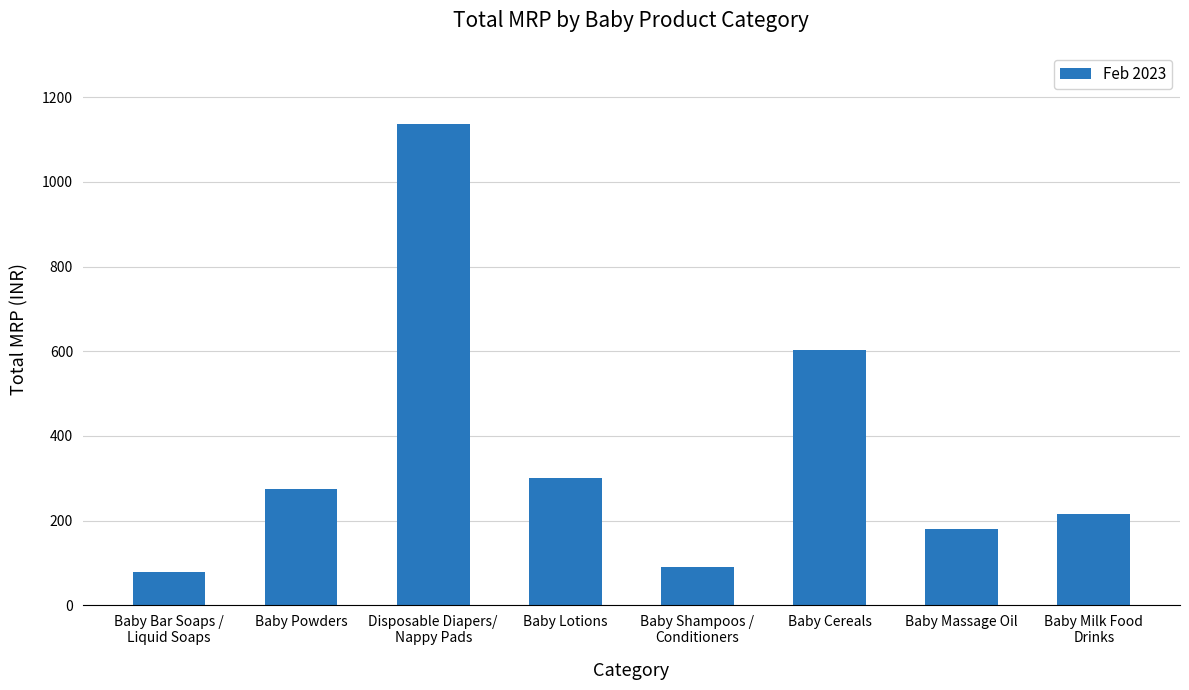

What is the difference between the second highest and minimum values?

522